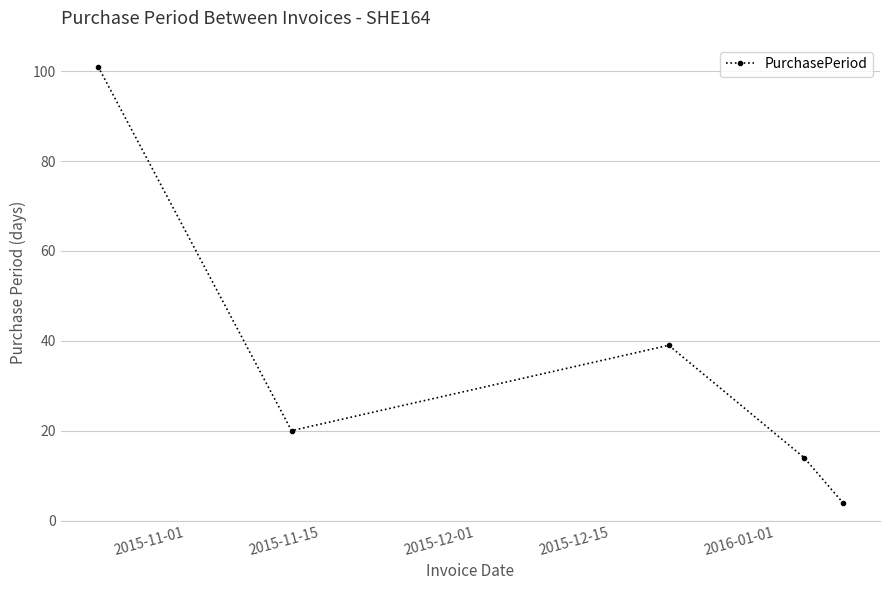

What is the value of the 2nd point from the left?

20